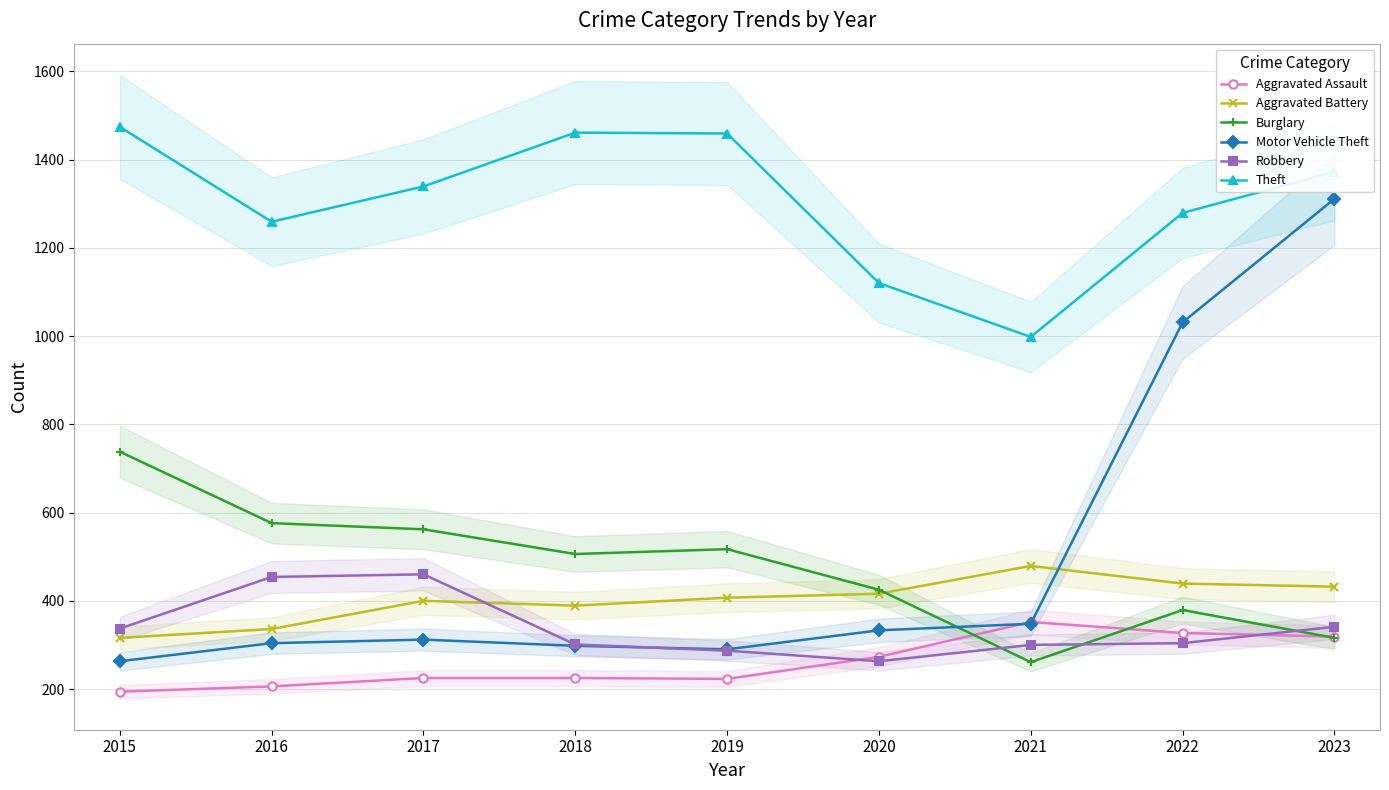

What is the difference between the maximum and minimum values in the Motor Vehicle Theft series?

1048